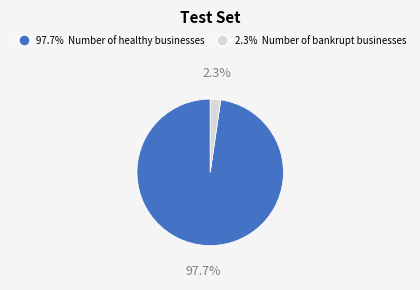

Does any single category account for the majority?

Yes